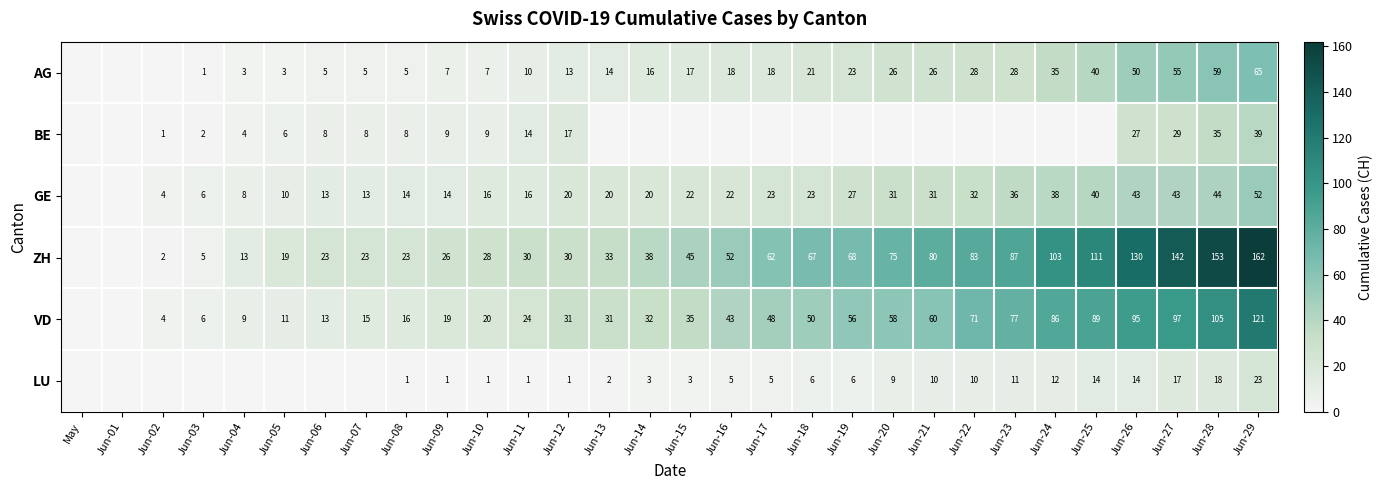

What is the difference between the VD values at Jun-25 and Jun-26?

6